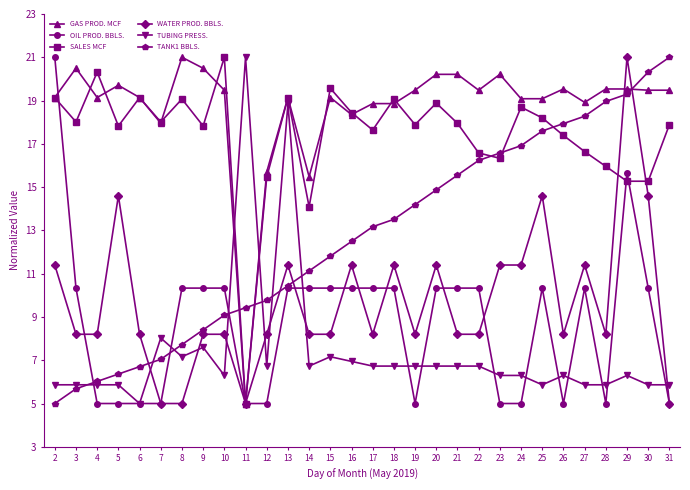

What is the difference between the highest and lowest values at 5?

14.7